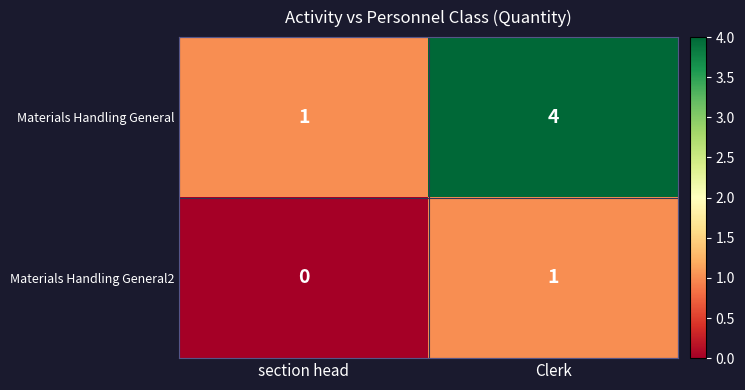

What value does the Materials Handling General series have at Clerk?

4